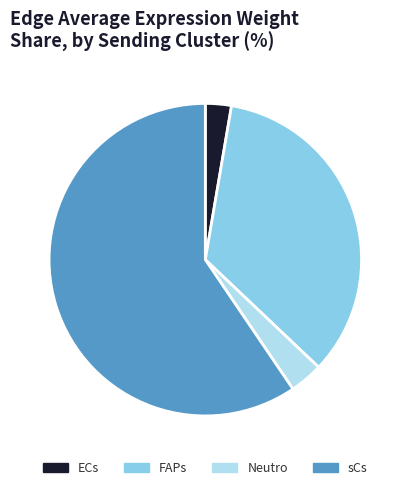

Is it true that FAPs is 34% of the pie?

True